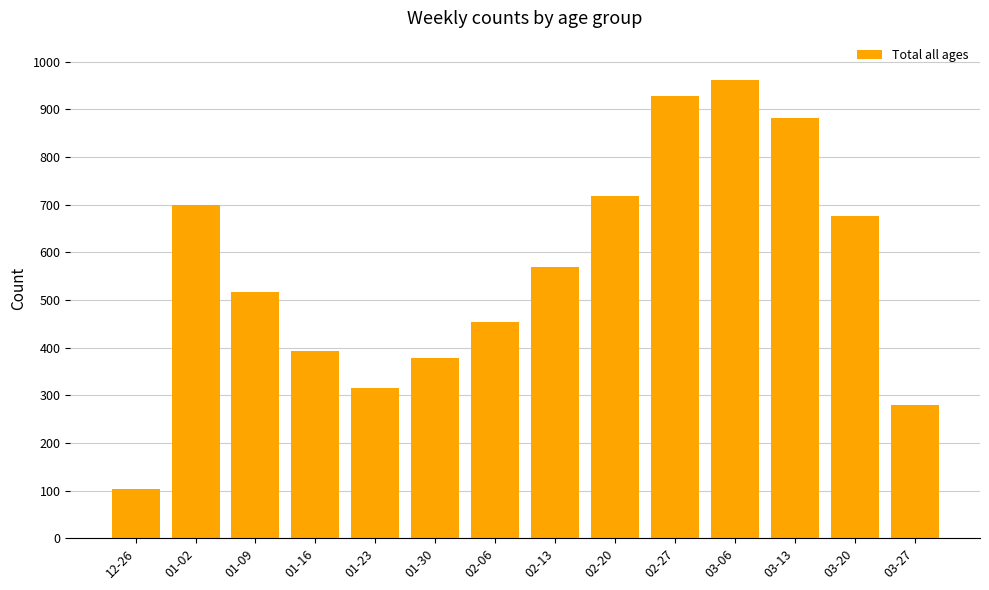

Where does the data first go above 569?

01-02